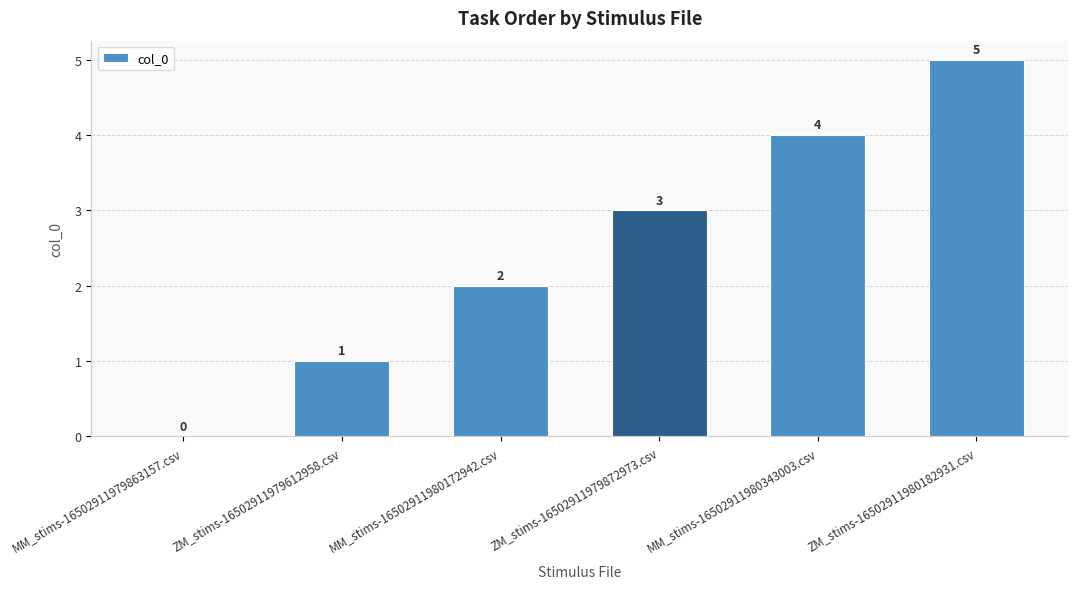

At which label is the value closest to 2?

MM_stims-16502911980172942.csv